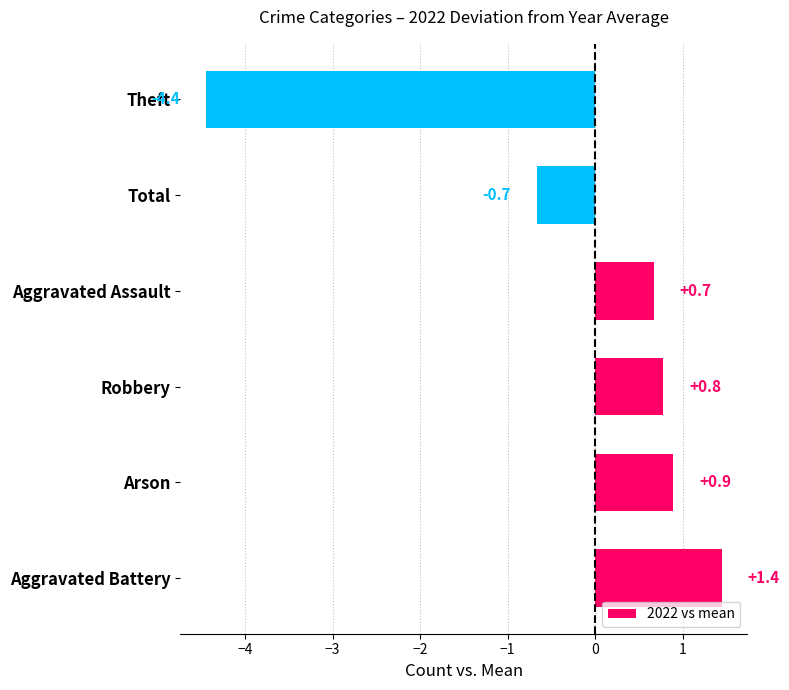

Is it true that the value at Aggravated Battery is 2.3?

False